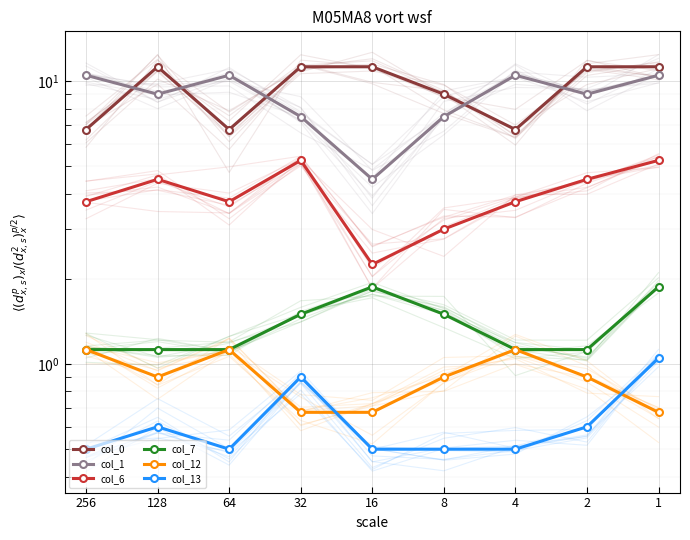

At which category does col_1 reach its first local valley?

128